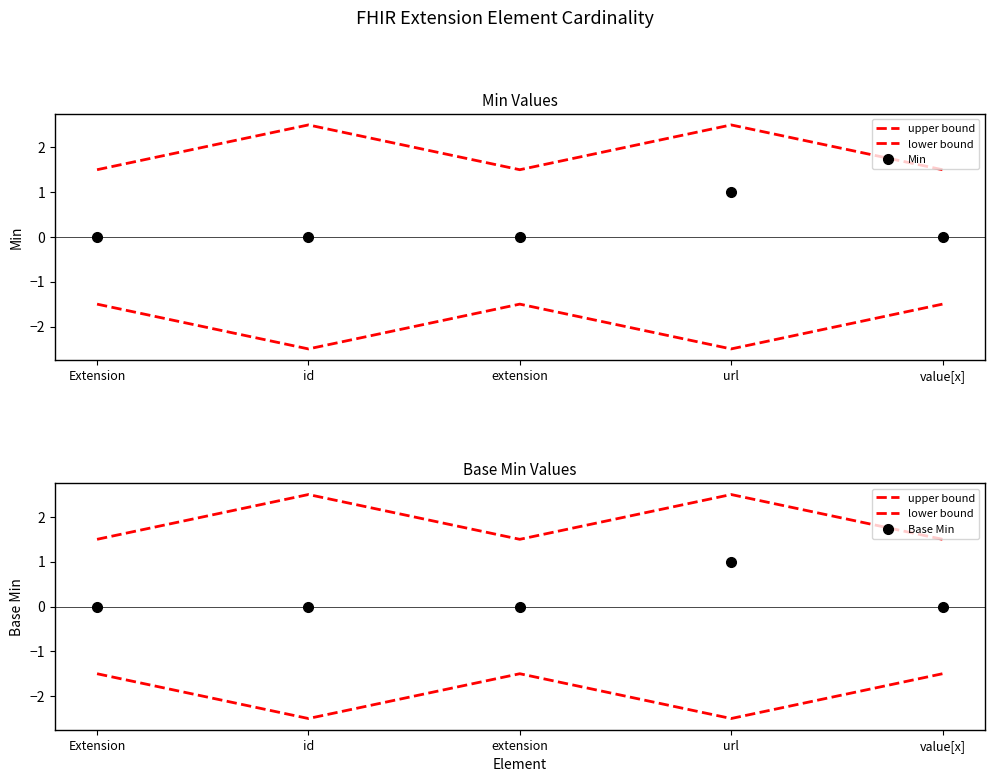

Between Extension and value[x], which is larger?

Extension